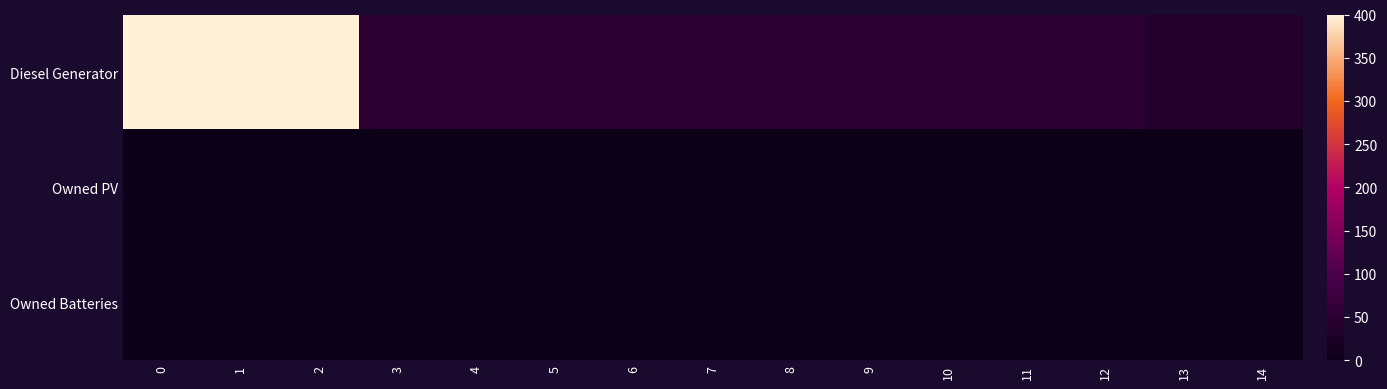

Reading right to left, transcribe all the data shown in this chart.

Diesel Generator: 14=35	13=35	12=51	11=51	10=51	9=51	8=51	7=51	6=51	5=51	4=51	3=51	2=400	1=400	0=400
Owned PV: 14=0	13=0	12=0	11=0	10=0	9=0	8=0	7=0	6=0	5=0	4=0	3=0	2=0	1=0	0=0
Owned Batteries: 14=0	13=0	12=0	11=0	10=0	9=0	8=0	7=0	6=0	5=0	4=0	3=0	2=0	1=0	0=0